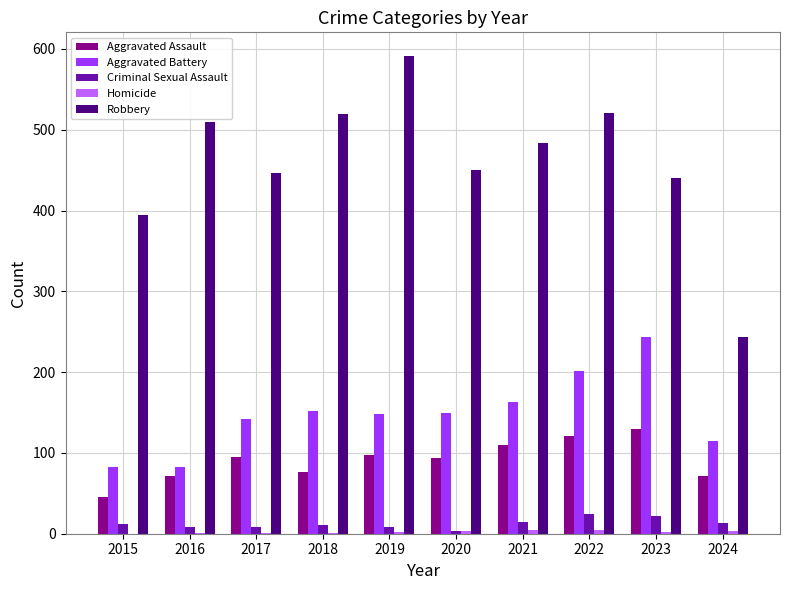

What is the sum of the Aggravated Assault values at 2017 and 2024?

167